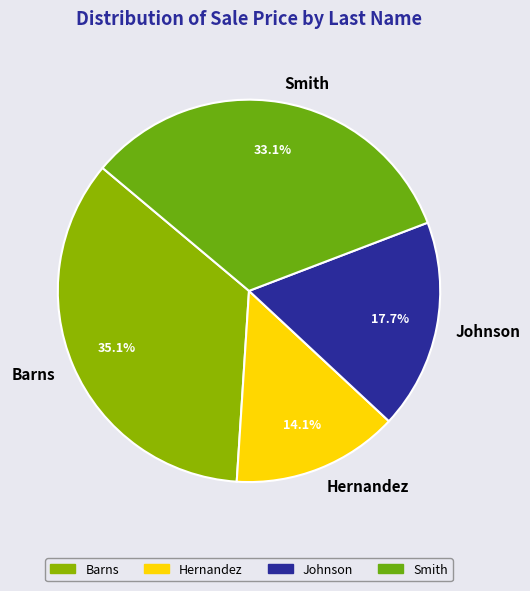

To the nearest percent, what is the difference between the largest and smallest slice percentages?

21%